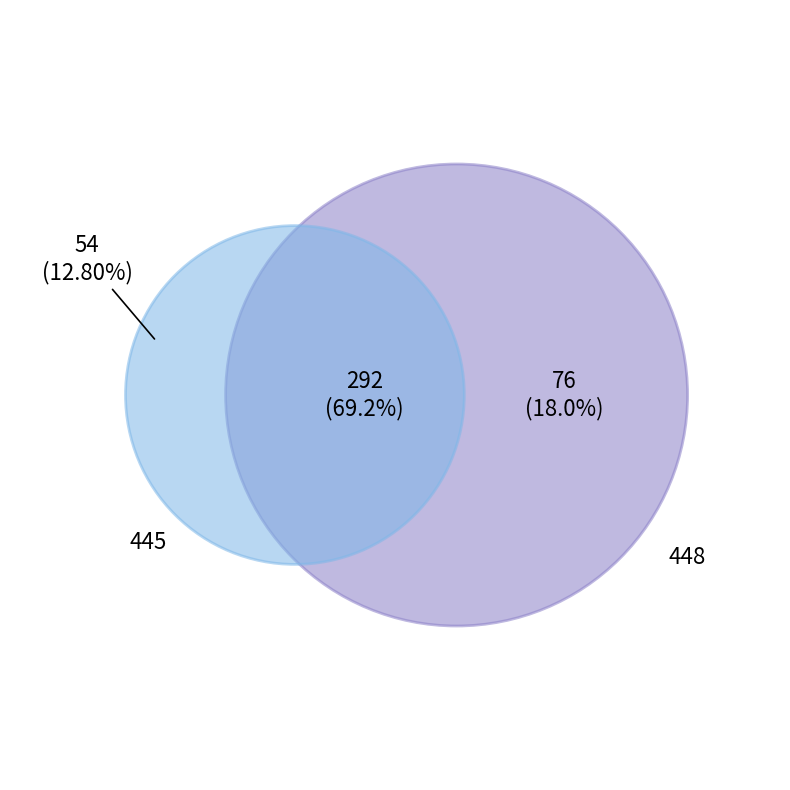

Is there any slice that represents more than half of the pie?

Yes